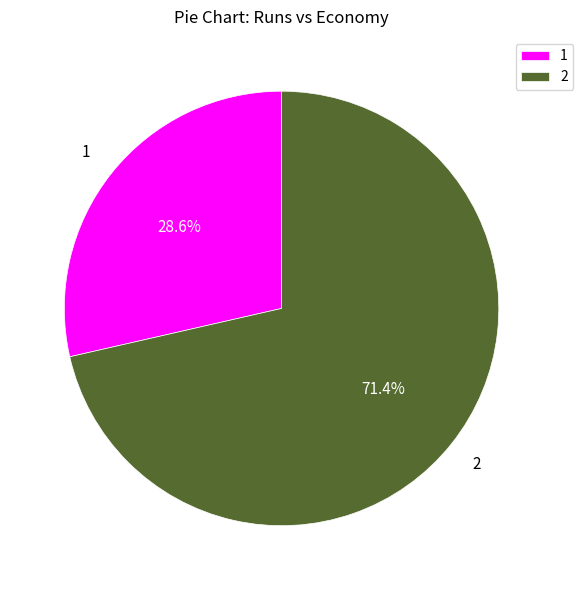

To the nearest percent, what is the difference between the largest and smallest slice percentages?

43%